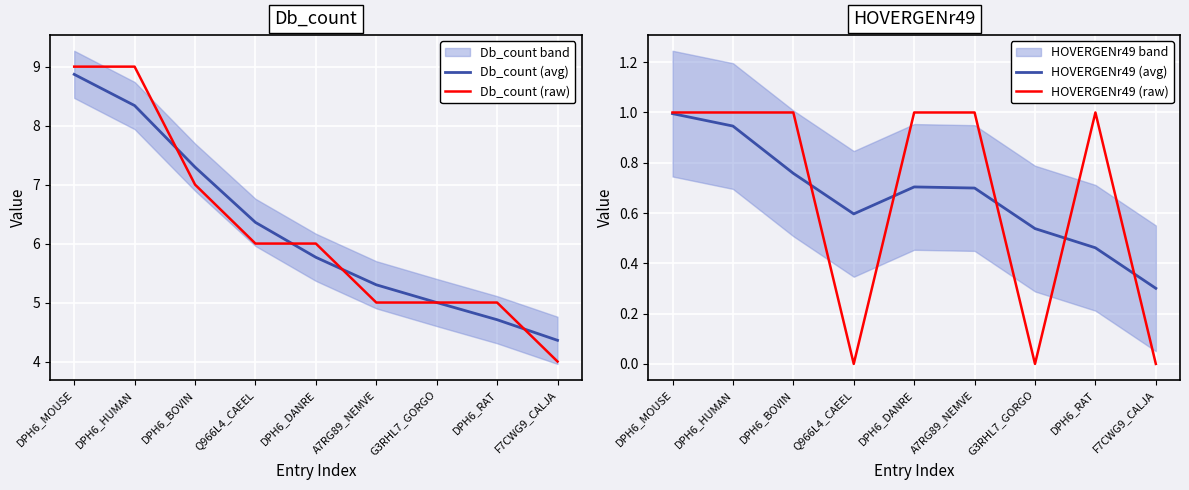

Is it true that Db_count (raw) equals 1.3 at DPH6_DANRE?

False